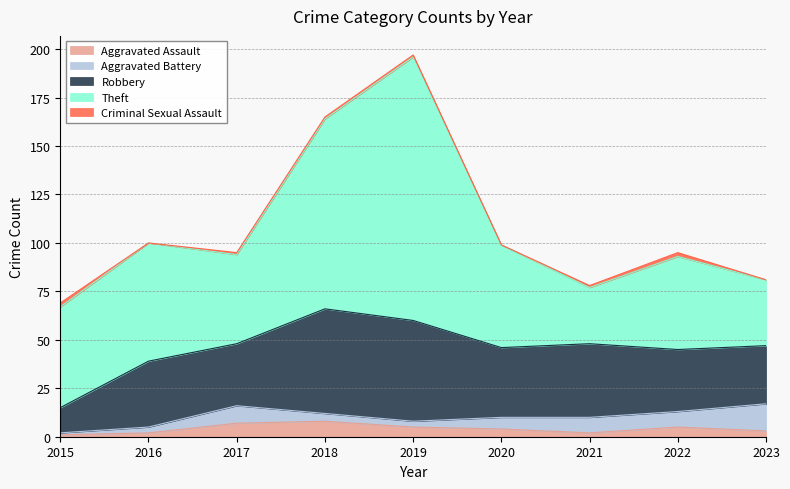

What is the highest value of the Aggravated Assault series?

8